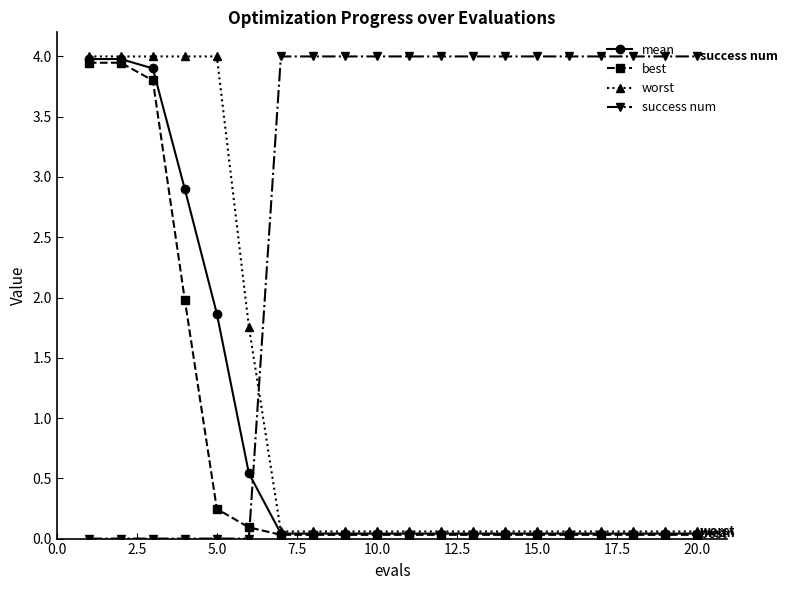

True or false: best and success num intersect in this chart.

True